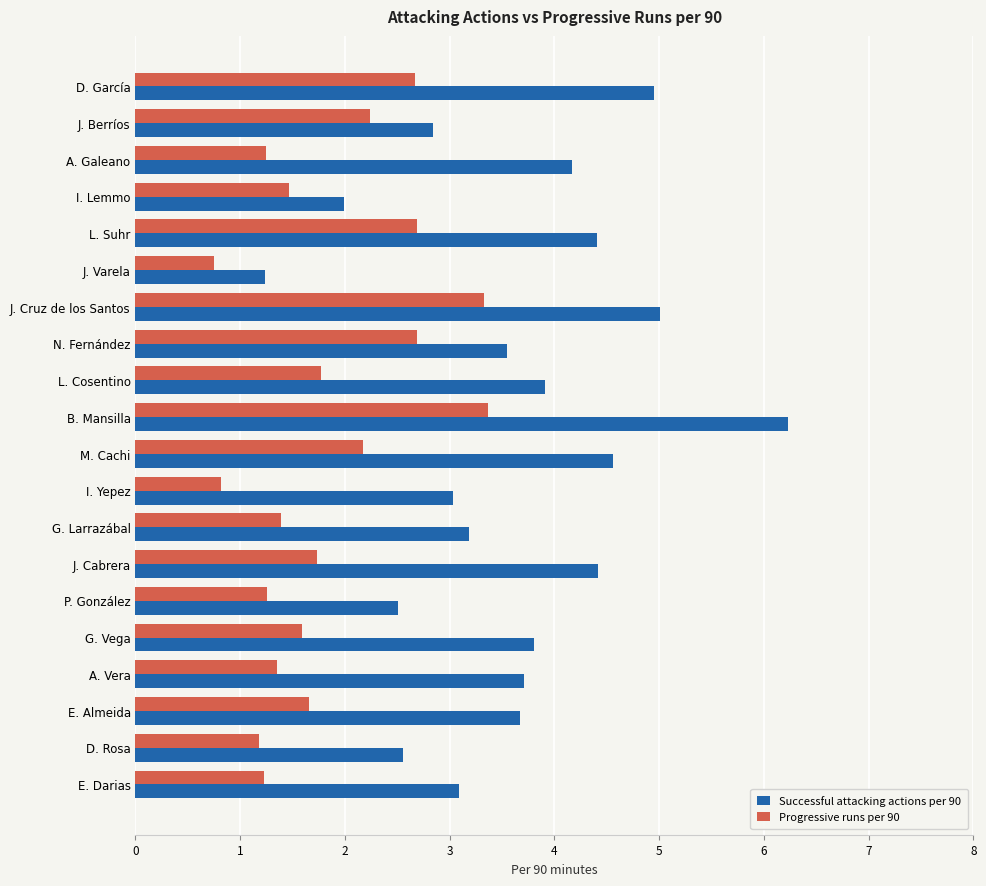

At which category is the sum across all series the highest?

B. Mansilla